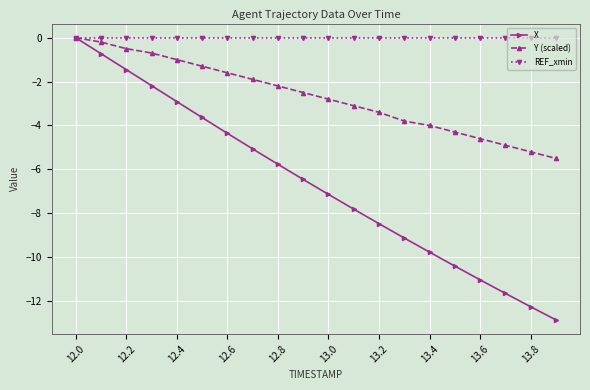

How many values in the Y (scaled) series are below -2?

12